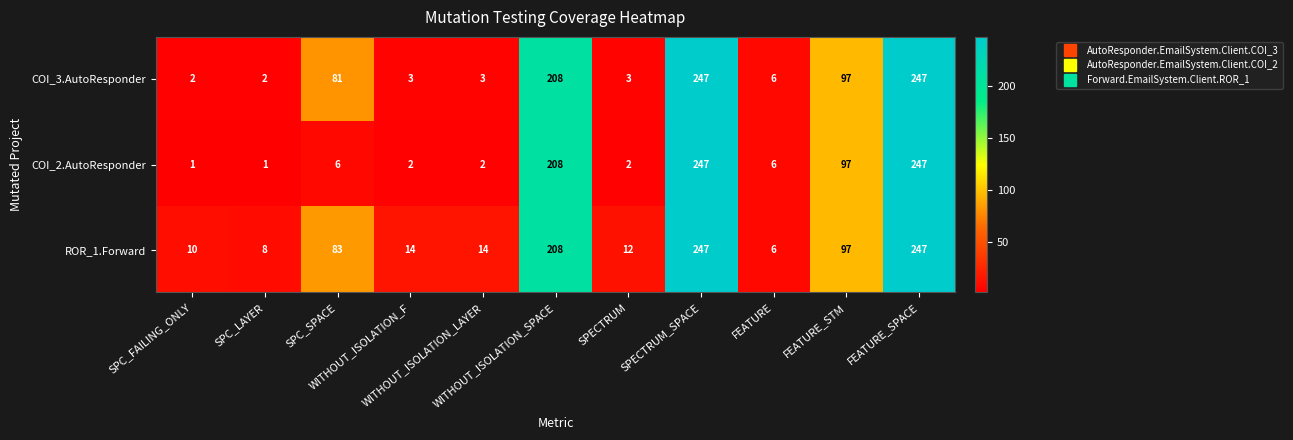

What is the difference between the maximum and minimum values in the ROR_1.Forward series?

241